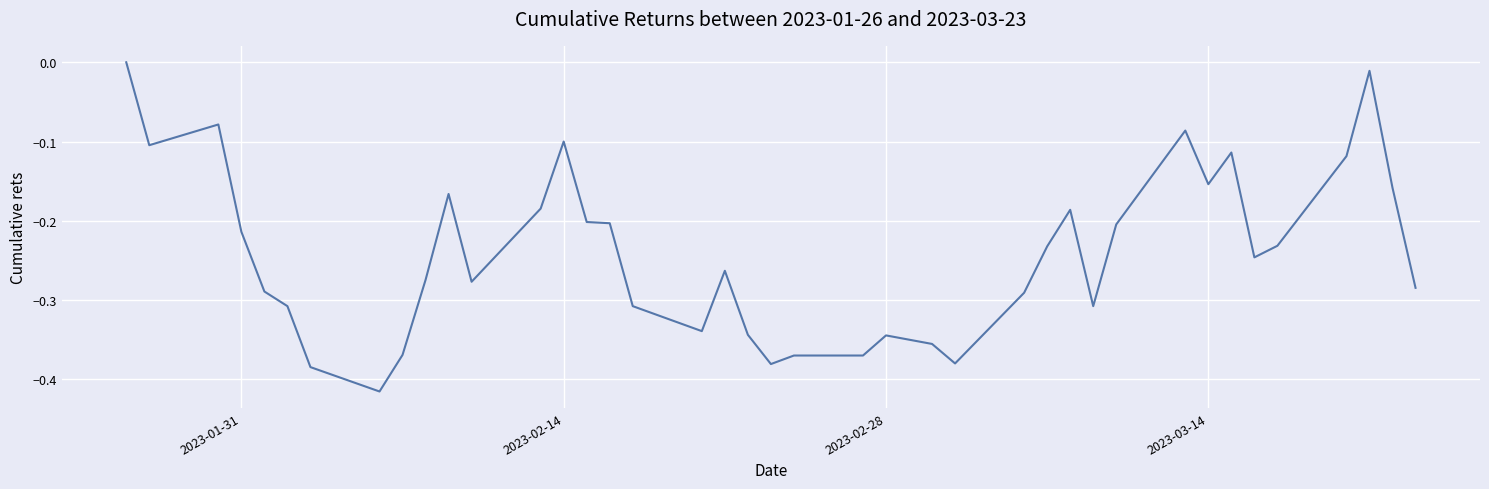

What is the difference between the maximum and minimum values?

0.4